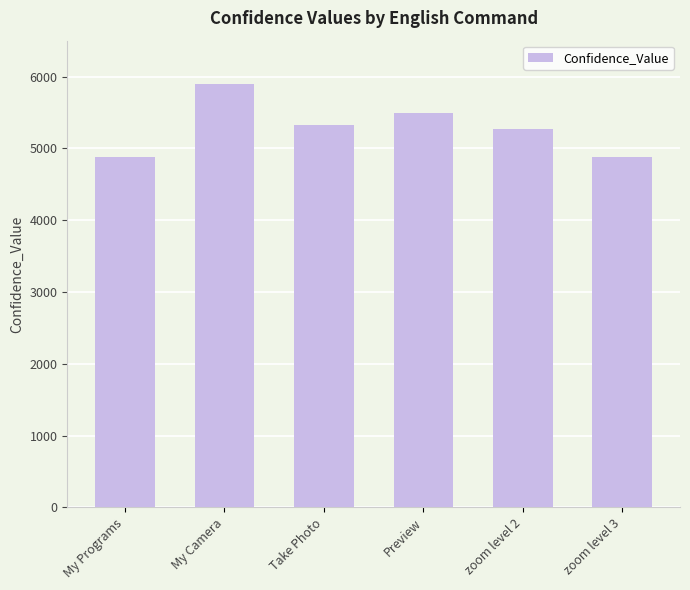

What is the greatest value displayed?

5897